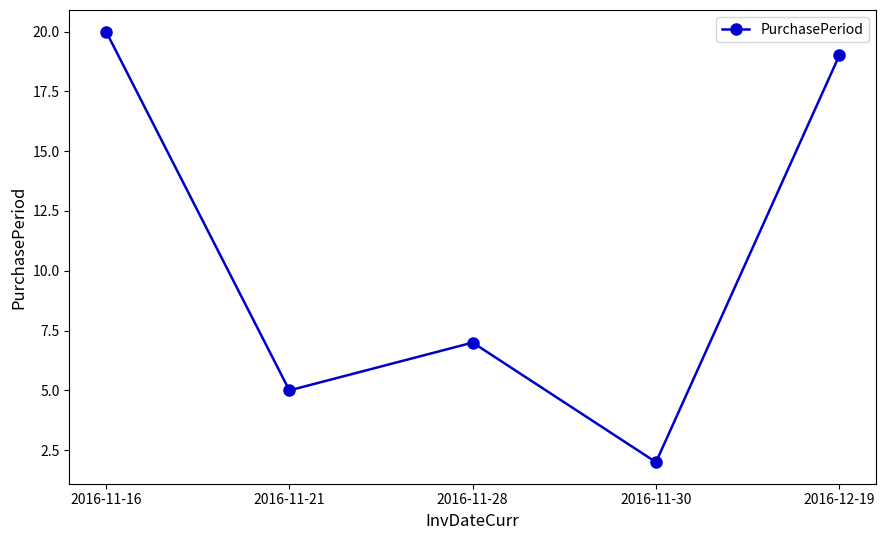

What is the sum of the values at 2016-11-21 and 2016-12-19?

24